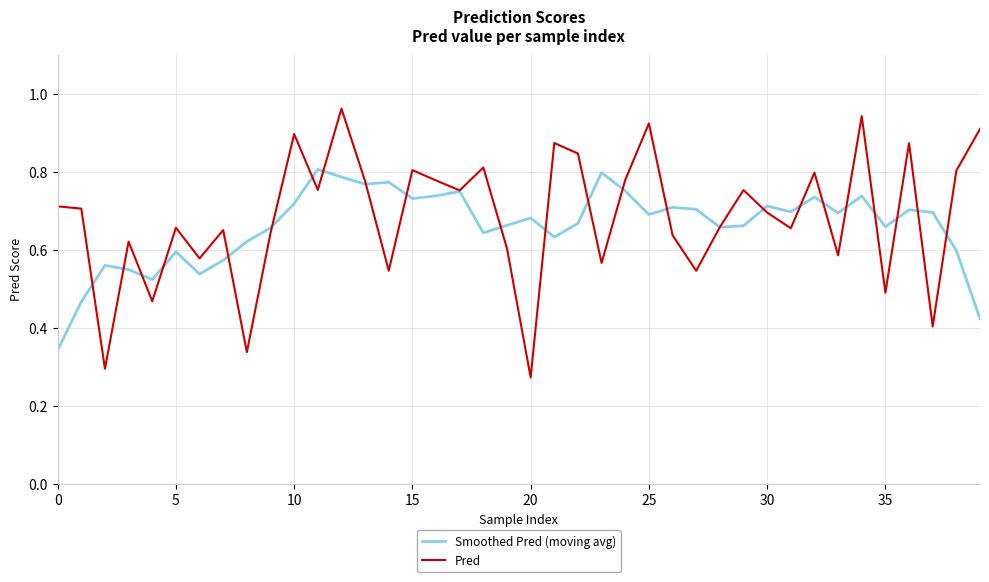

Does the chart display data point markers on the line(s)?

No